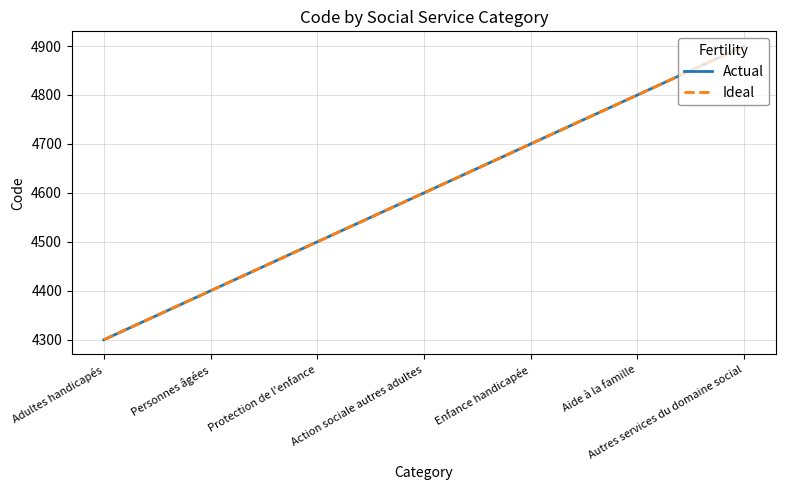

Is this an area chart (filled region under the line)?

No